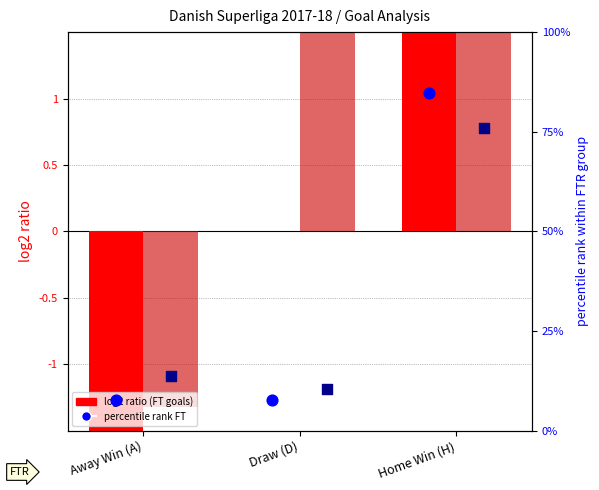

Which series has the largest Y range (max minus min)?

percentile rank FT